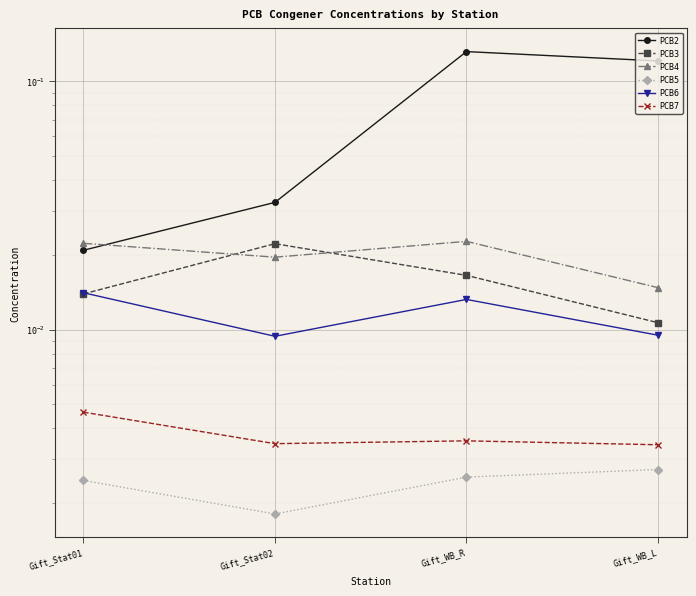

At Gift_WB_L, list the series in order from smallest to largest.

PCB5, PCB7, PCB6, PCB3, PCB4, PCB2